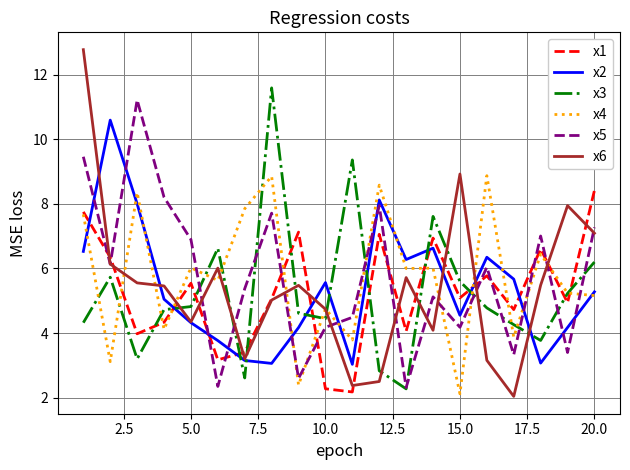

Rank the series by their maximum value, from lowest to highest.

x1, x4, x2, x5, x3, x6